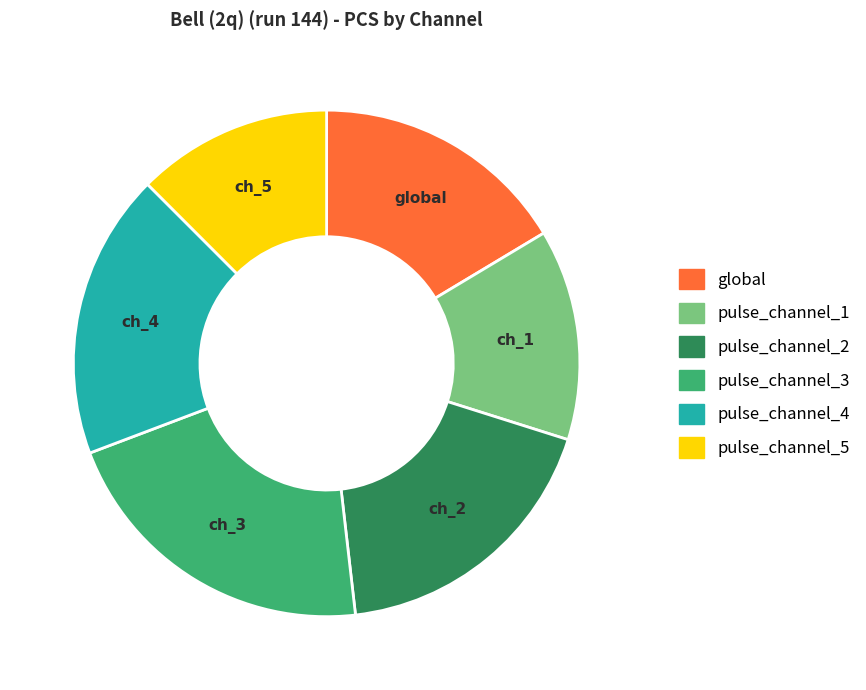

Is there any slice that represents more than half of the pie?

No